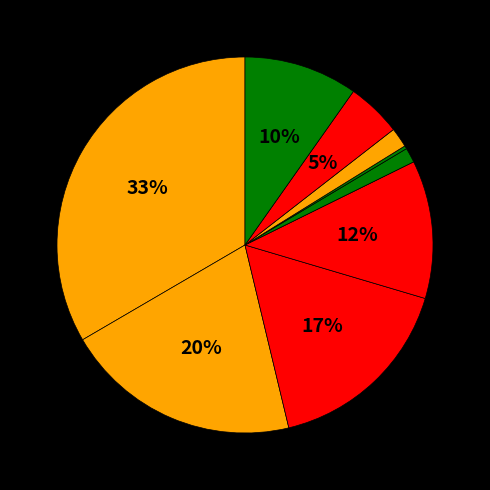

Which category has the smallest portion of the pie?

6